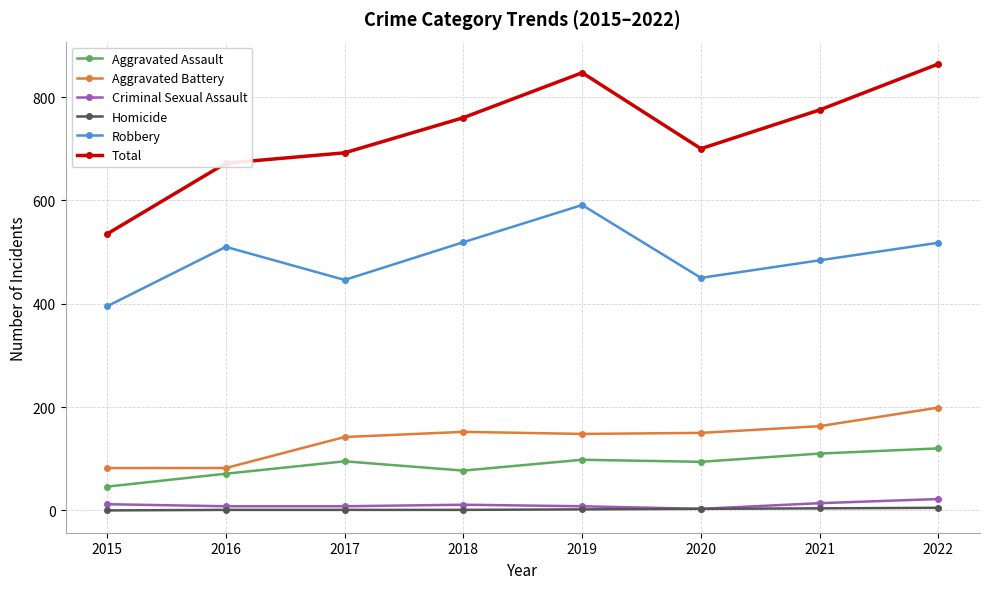

Is it true that Homicide equals 5 at 2022?

True